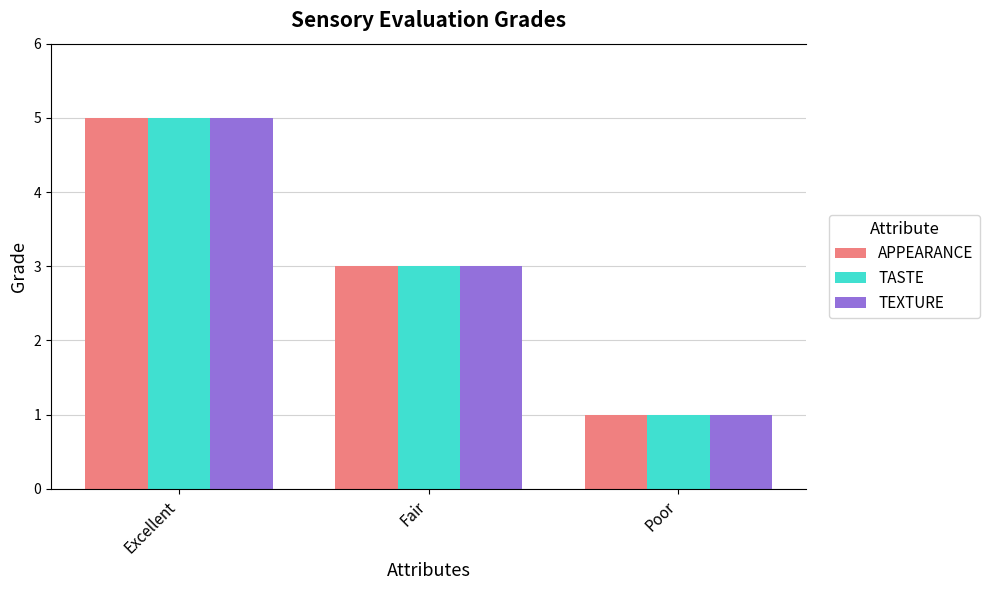

How many data points in TEXTURE are less than 3?

1